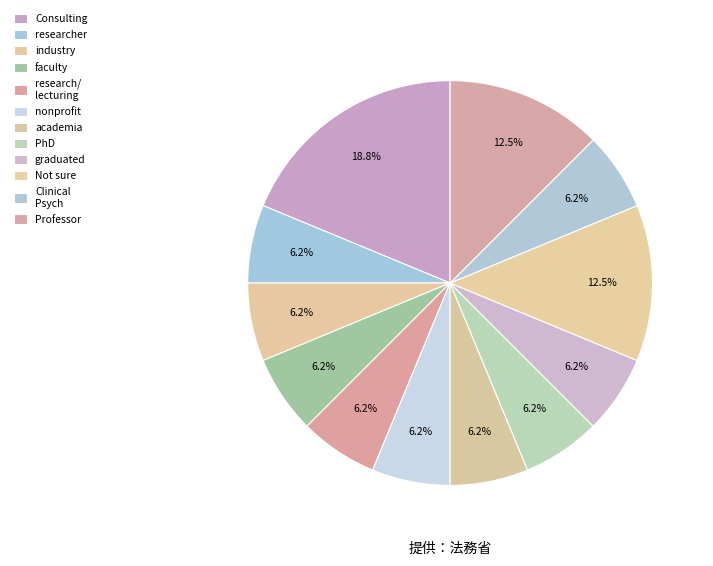

Count the number of slices in the pie.

12